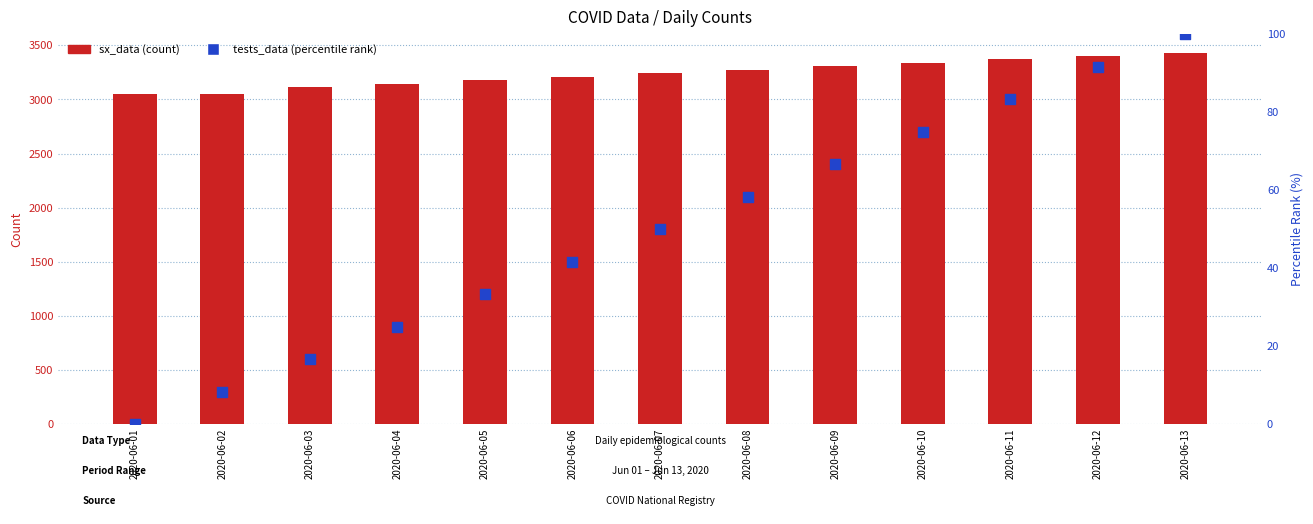

Which series contains the lowest Y value?

tests_data (percentile)